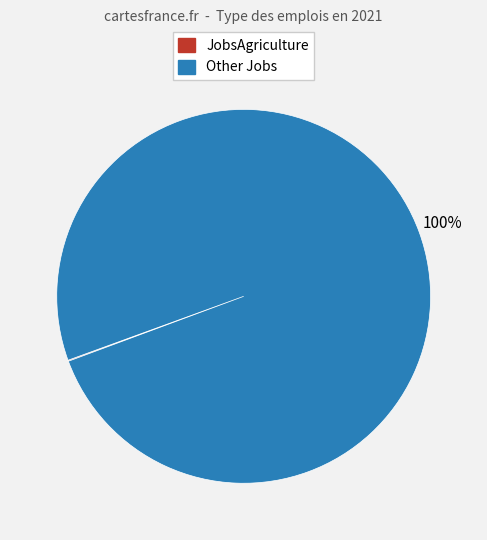

To the nearest percent, what is the average slice percentage?

50%